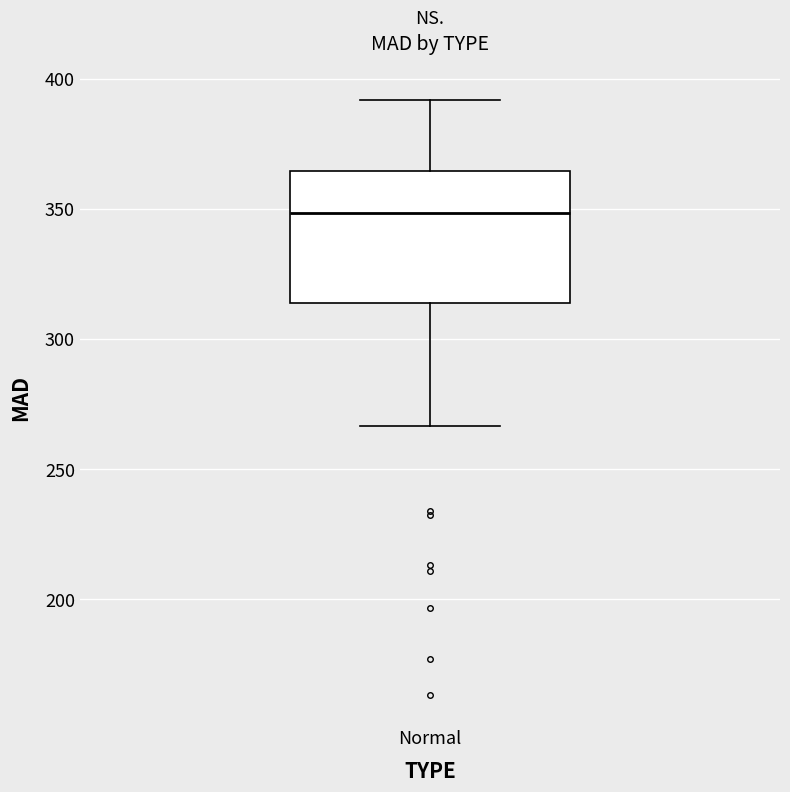

Read this box plot against the y-axis: the position of the median line, the range covered by the box, and the ends of both whiskers. The values are not printed on the chart, so give them approximately, as read against the axis.

median 350, box 315 to 365, whiskers 265 to 390